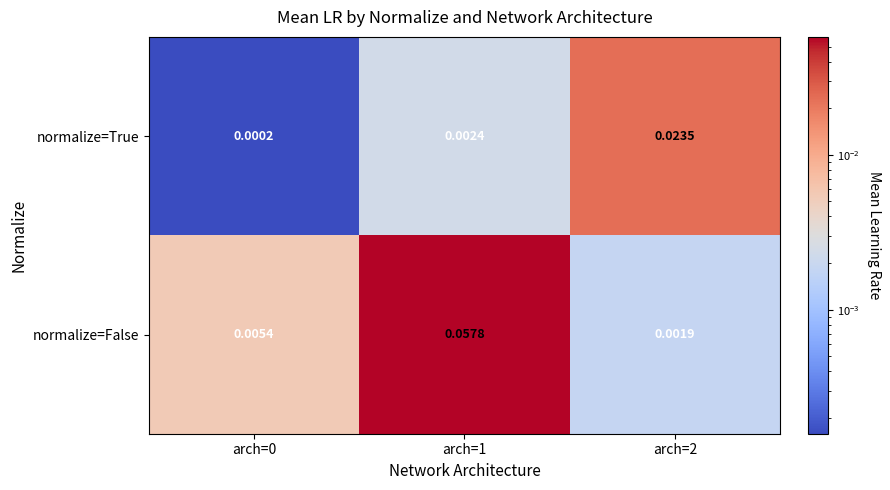

Which series has the largest range (max minus min)?

normalize=False